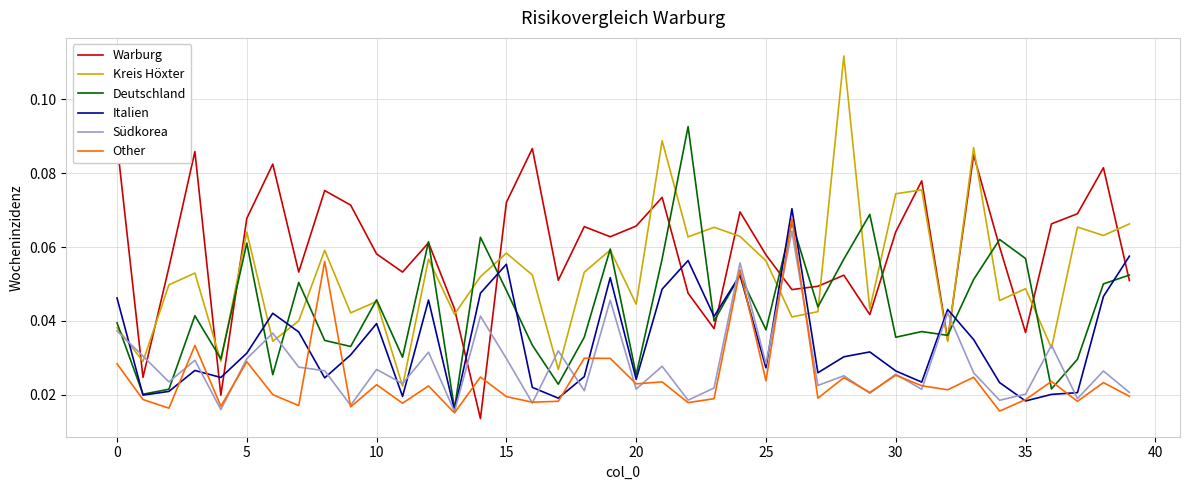

Rank the categories by 2 value from lowest to highest.

11, 17, 4, 1, 36, 32, 6, 0, 7, 26, 13, 9, 27, 29, 20, 10, 34, 35, 2, 14, 16, 3, 18, 25, 12, 15, 8, 19, 22, 24, 38, 5, 23, 37, 39, 30, 31, 33, 21, 28